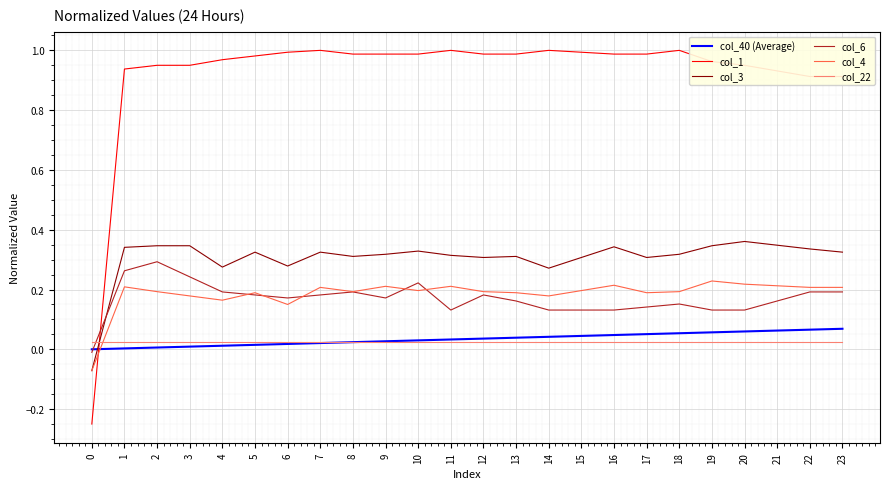

Which series has the widest spread of values?

col_1